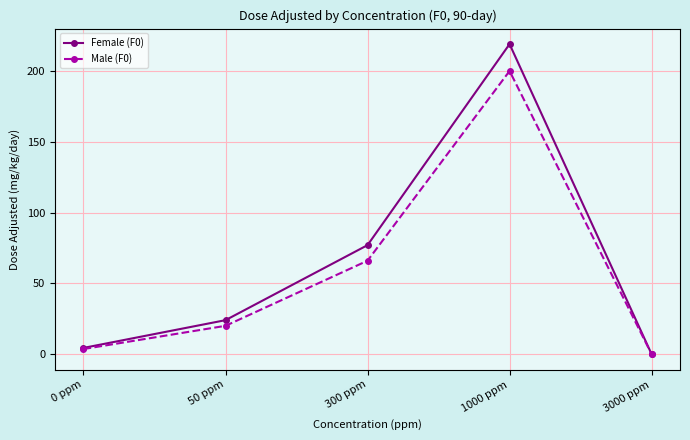

At how many categories does at least one series exceed 192?

1